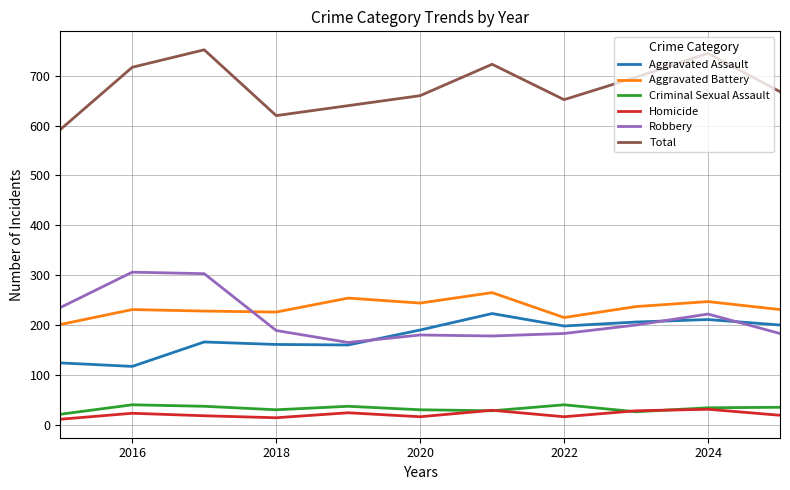

True or false: Aggravated Battery and Homicide intersect in this chart.

False